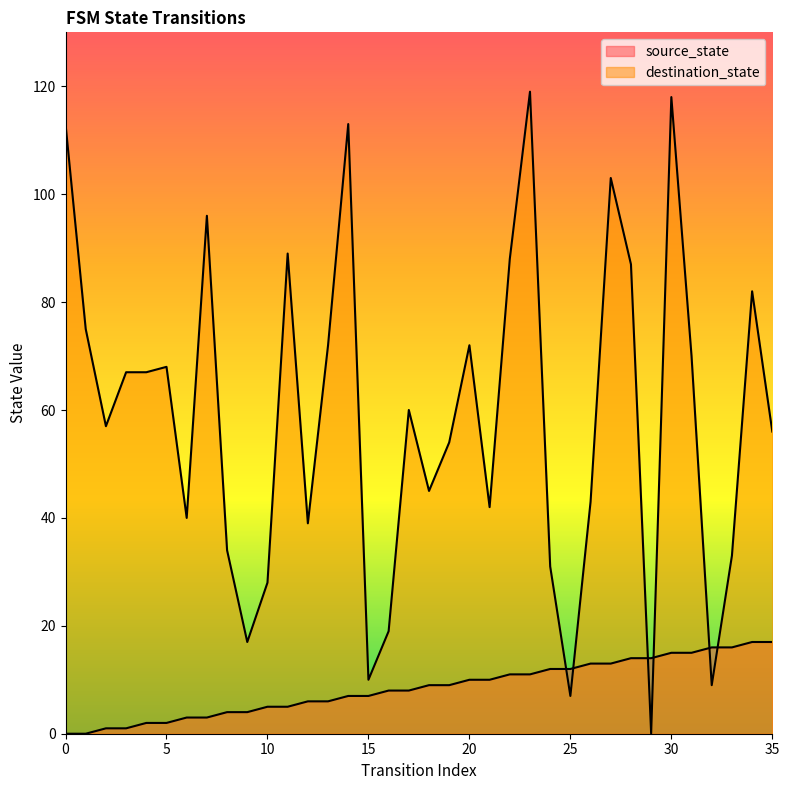

At which category is the sum across all series the highest?

30